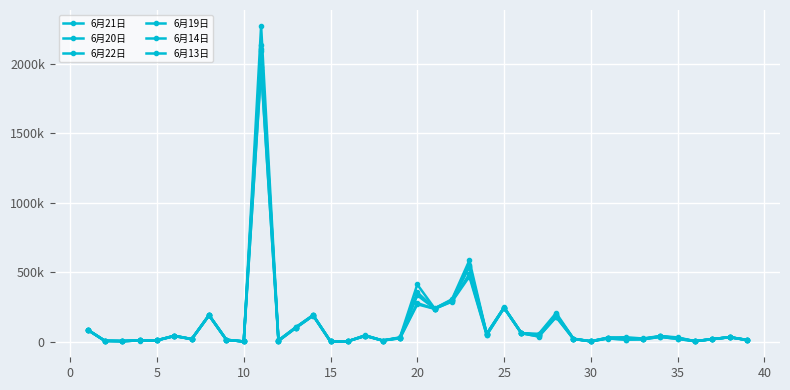

What is the greatest value displayed?

2273094